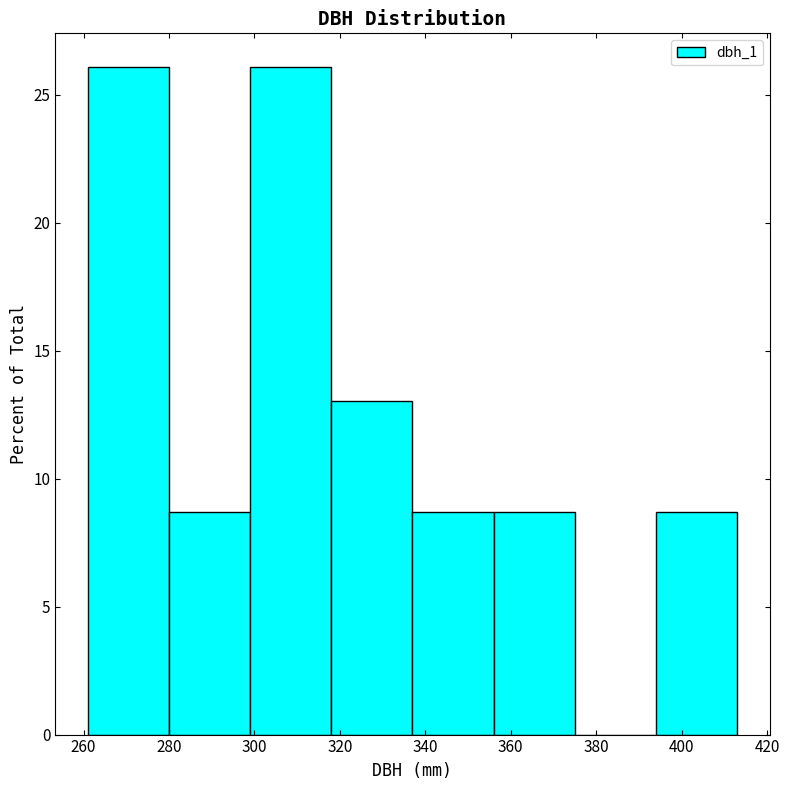

Reading left to right, transcribe this chart: for each bar, give the range it covers on the x-axis and its height. Neither the bar edges nor the heights are printed on the chart, so give them approximately, as read against the axes.

261 to 280: 26.0
280 to 299: 8.5
299 to 318: 26.0
318 to 337: 13.0
337 to 356: 8.5
356 to 375: 8.5
375 to 394: 0
394 to 413: 8.5